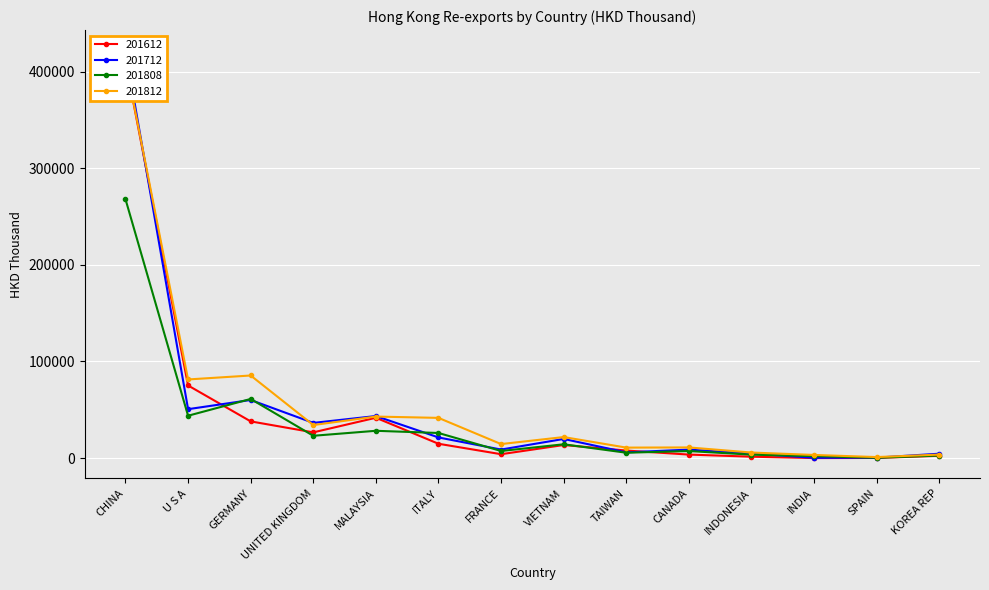

What is the difference between the maximum and second lowest values in the 201812 series?

407067.1